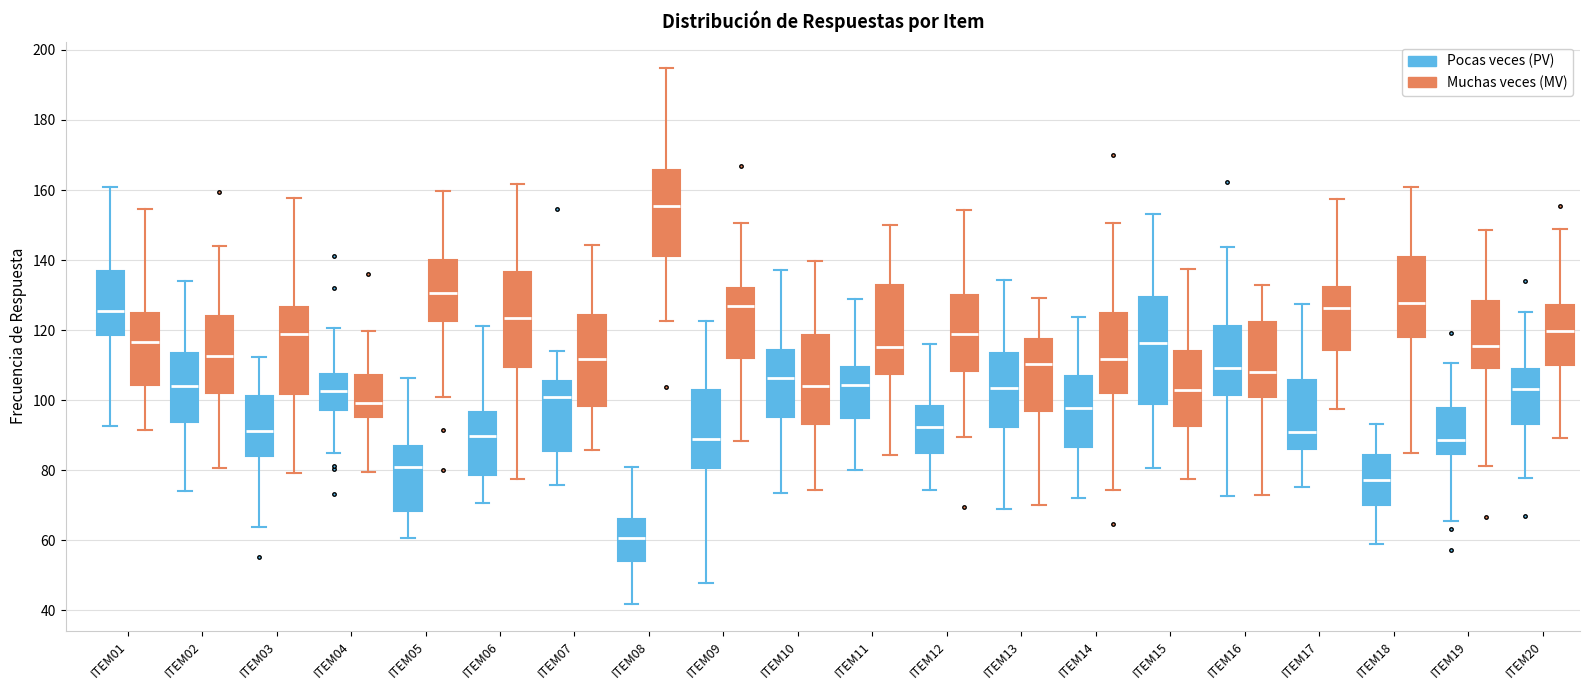

Which box's median line is the highest?

ITEM08 (Muchas veces (MV))